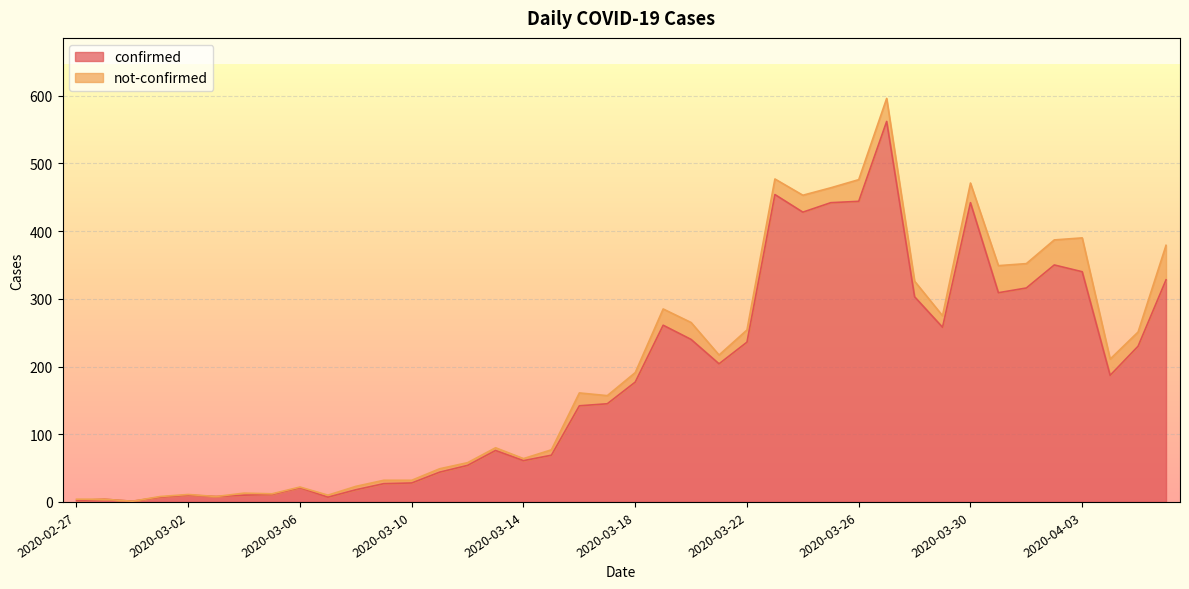

The chart shows a value of 1 at 2020-02-29. True or false?

True